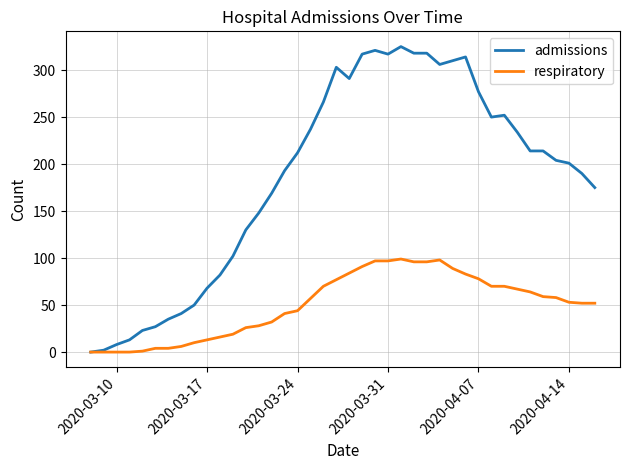

What is the sum of all respiratory values?

2001